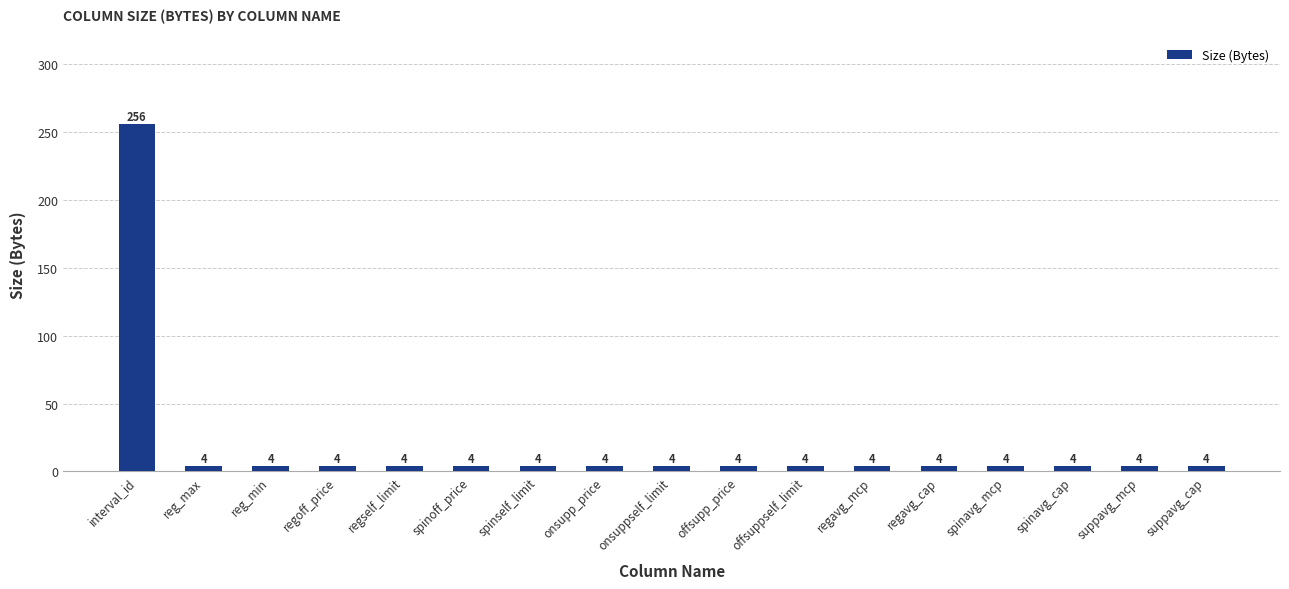

Count the number of values greater than 4.

1